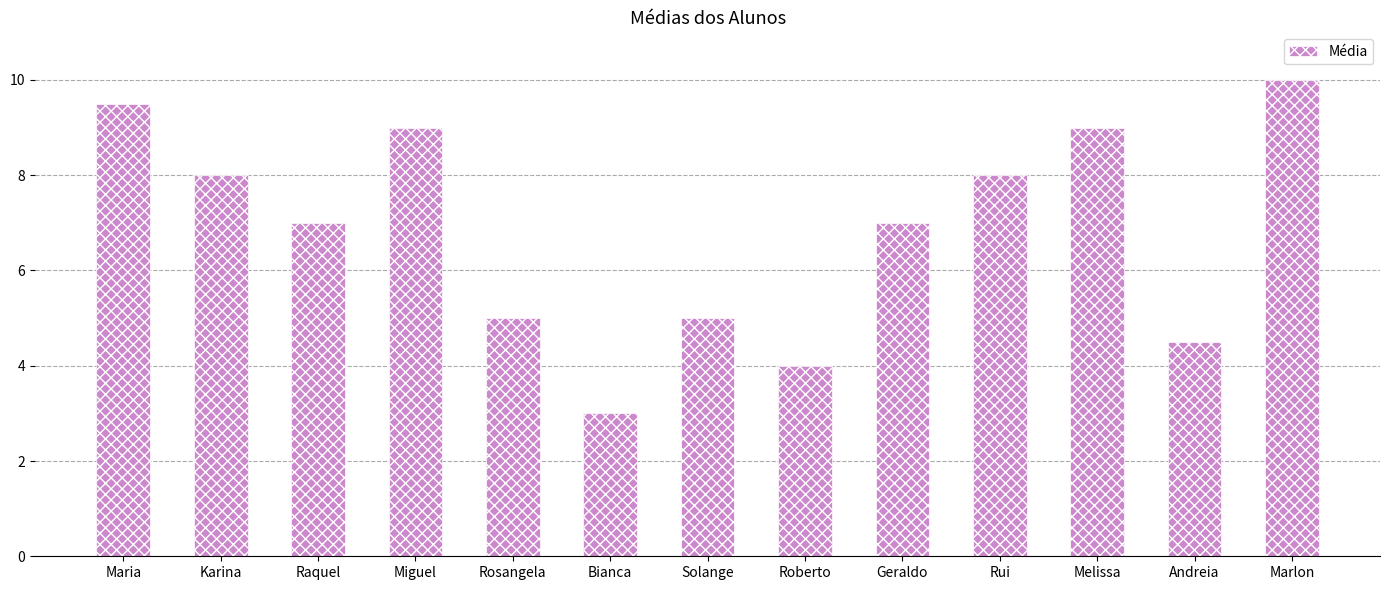

What is the maximum value shown in the chart?

10.0